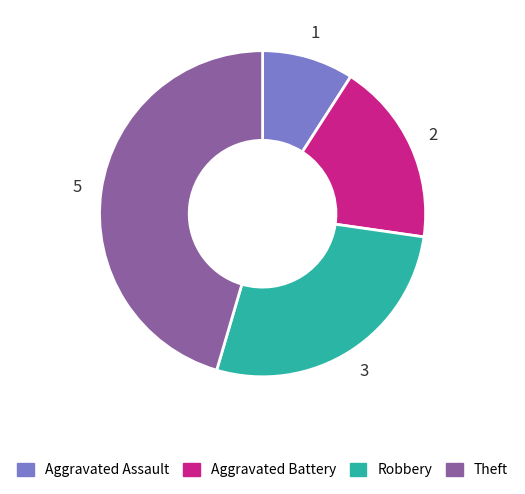

Between Robbery and Theft, which is larger?

Theft